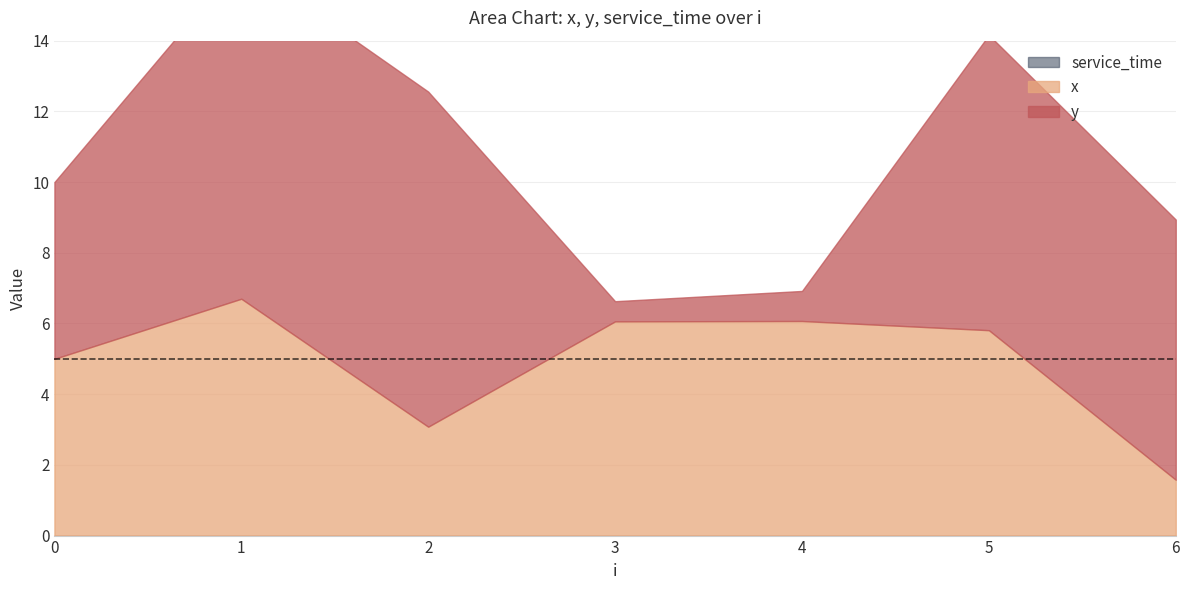

Which series has the widest spread of values?

y